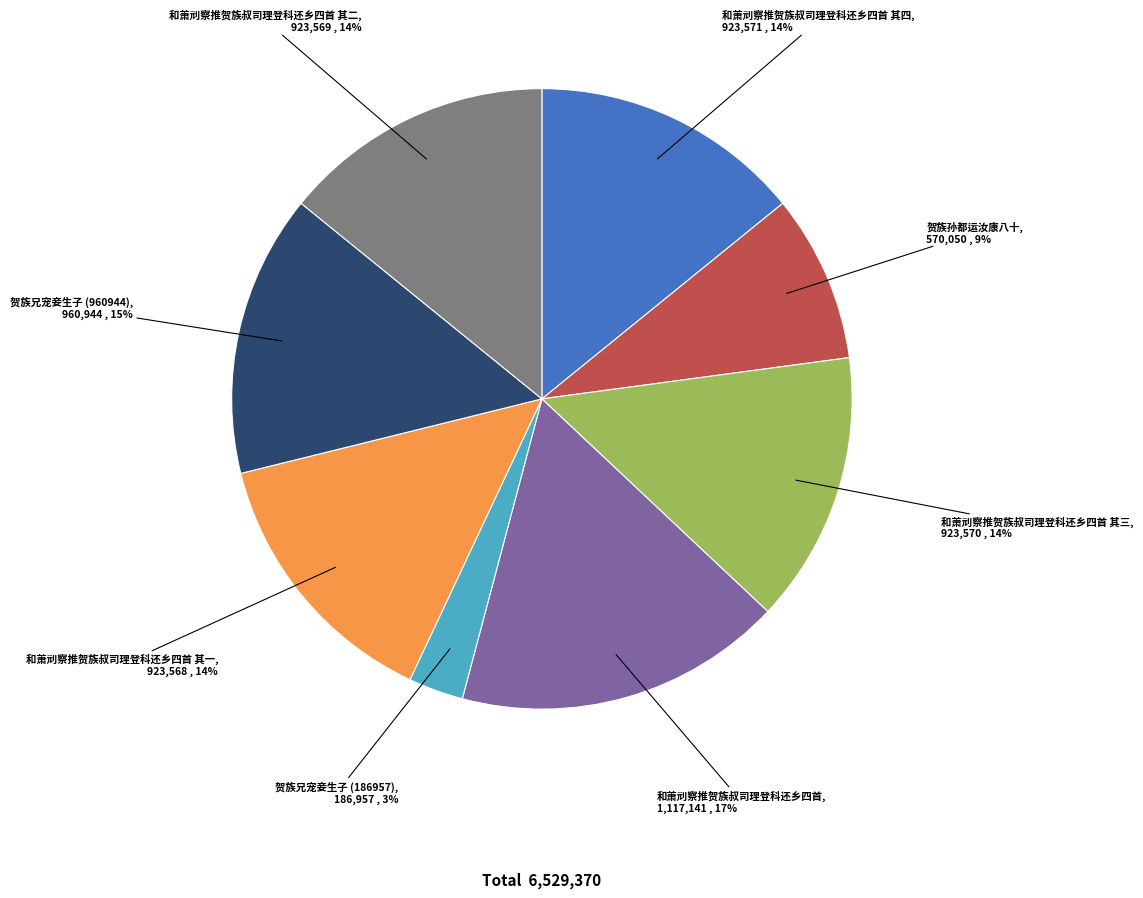

Is there any slice that represents more than half of the pie?

No